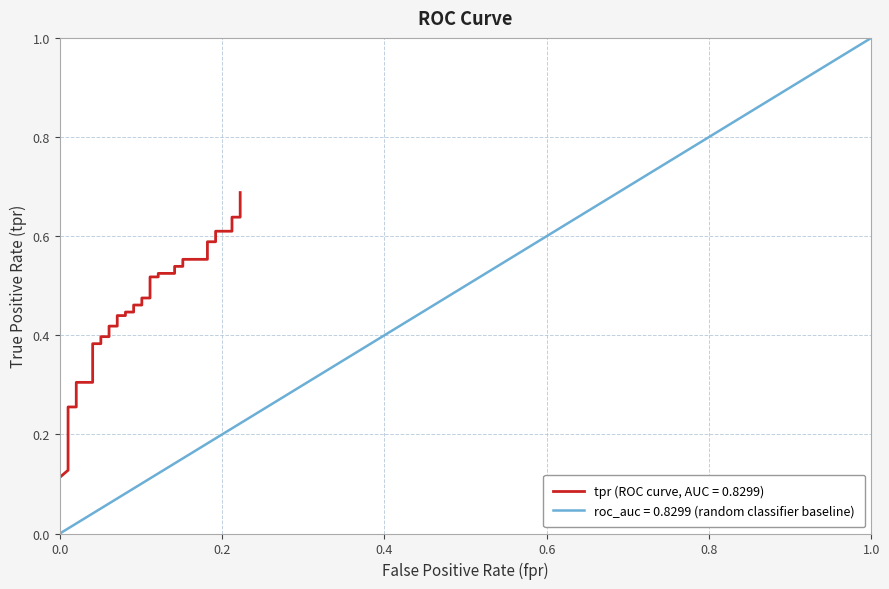

Count the values in the range 0 to 1.

40